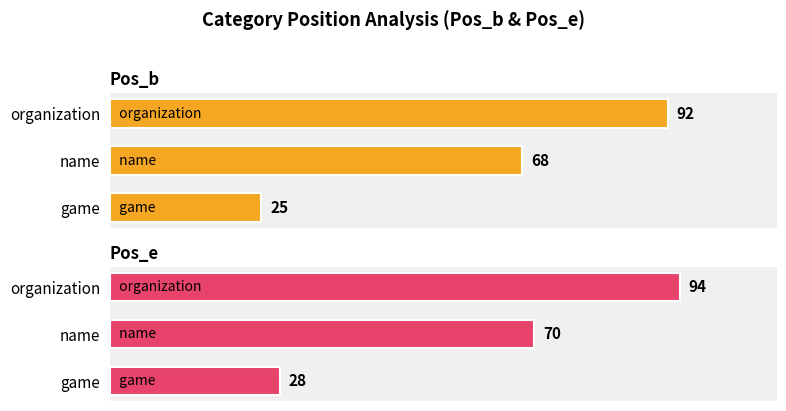

What is the difference between the highest and lowest values at 0?

3